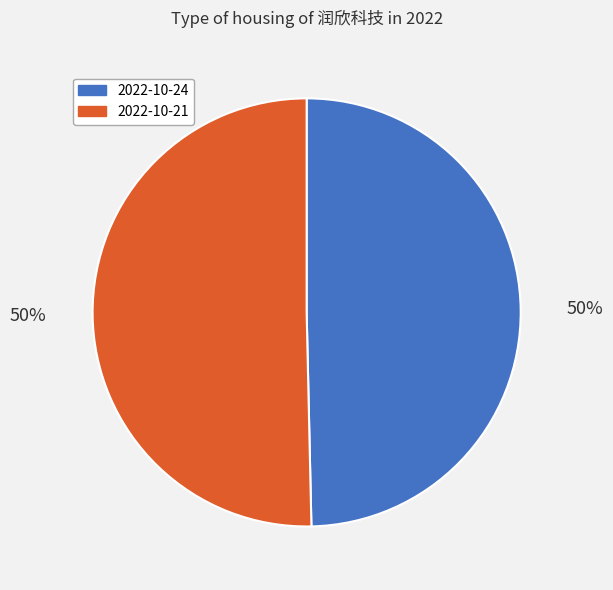

Approximately how many times larger is the value at 2022-10-21 compared to 2022-10-24?

1.0